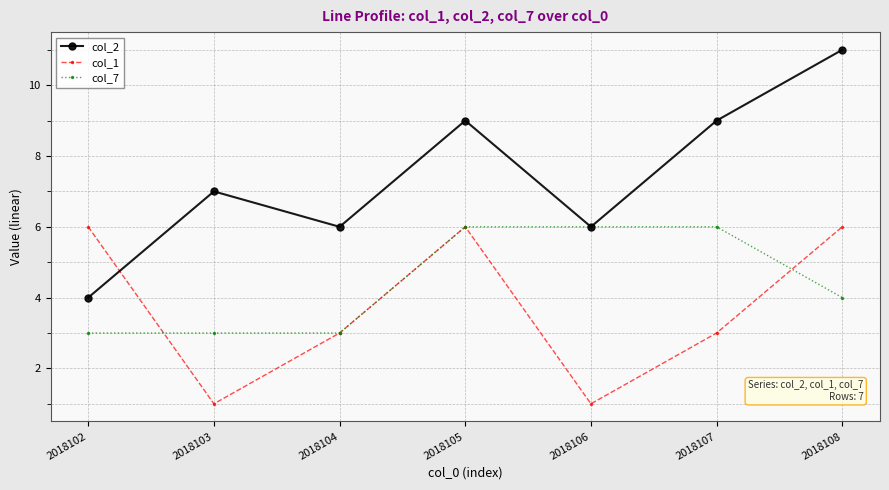

What is the smallest value displayed?

1